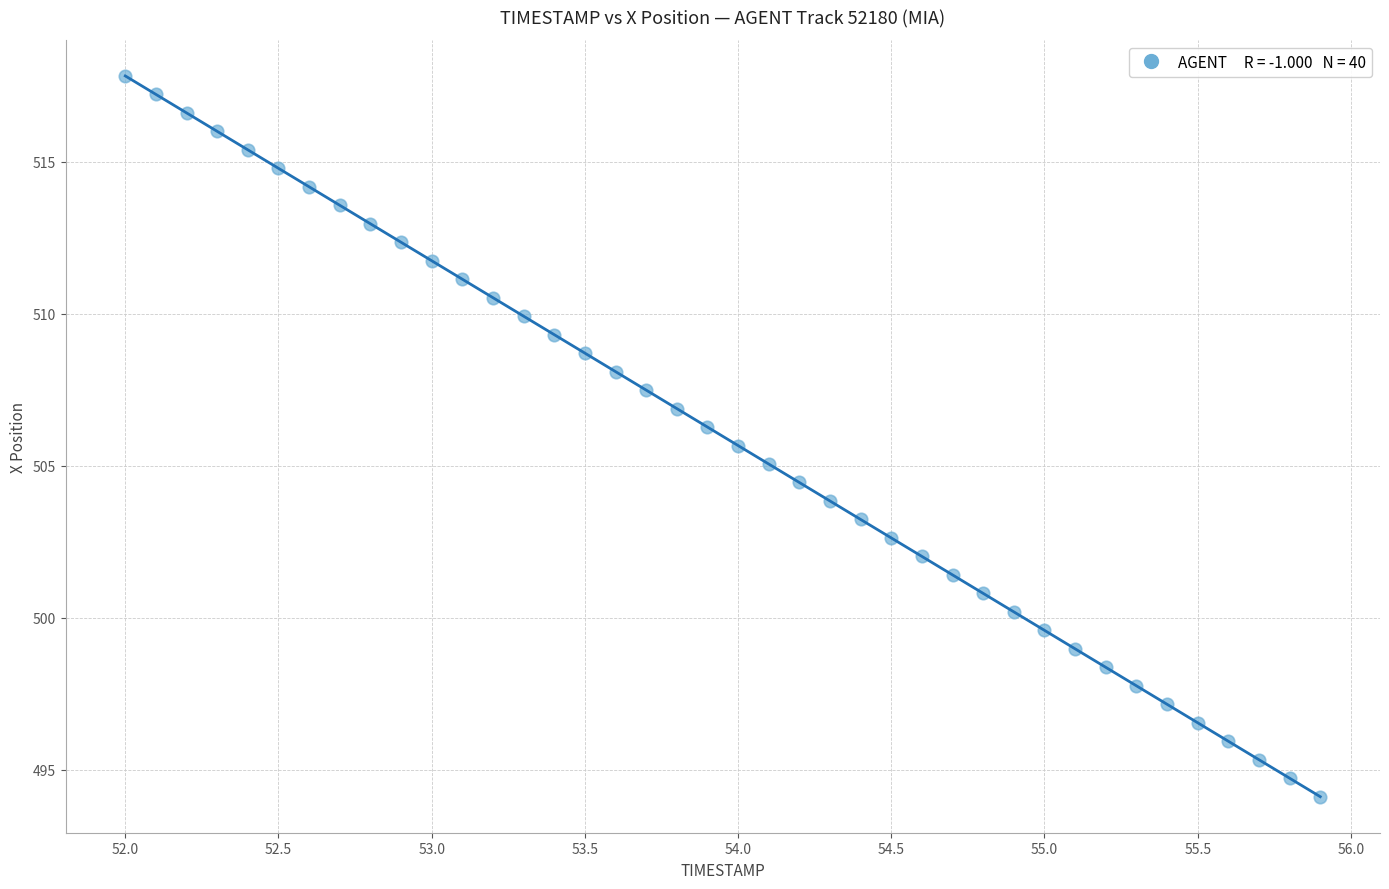

What is the range of X values (max minus min)?

3.9